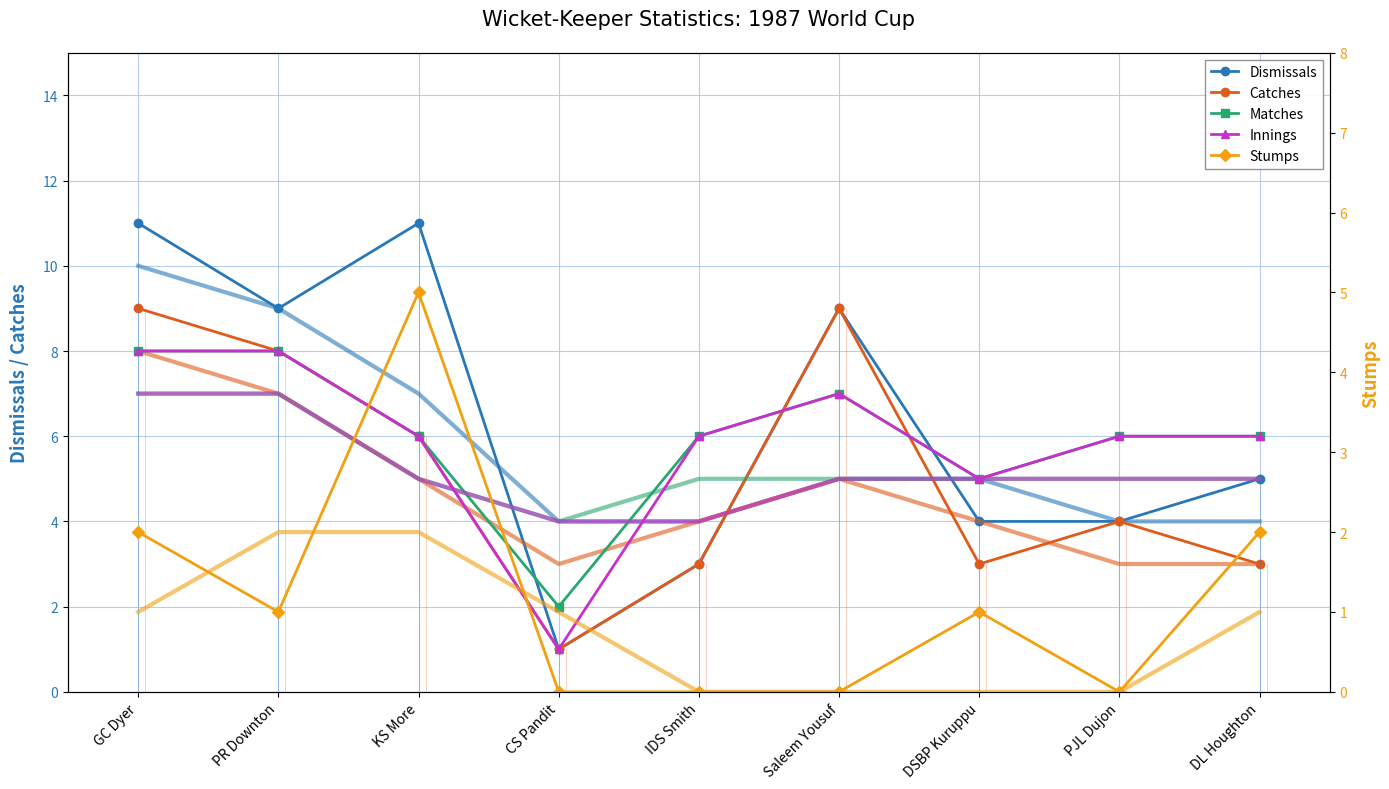

True or false: Stumps has more than 1 points higher than both neighbors.

True